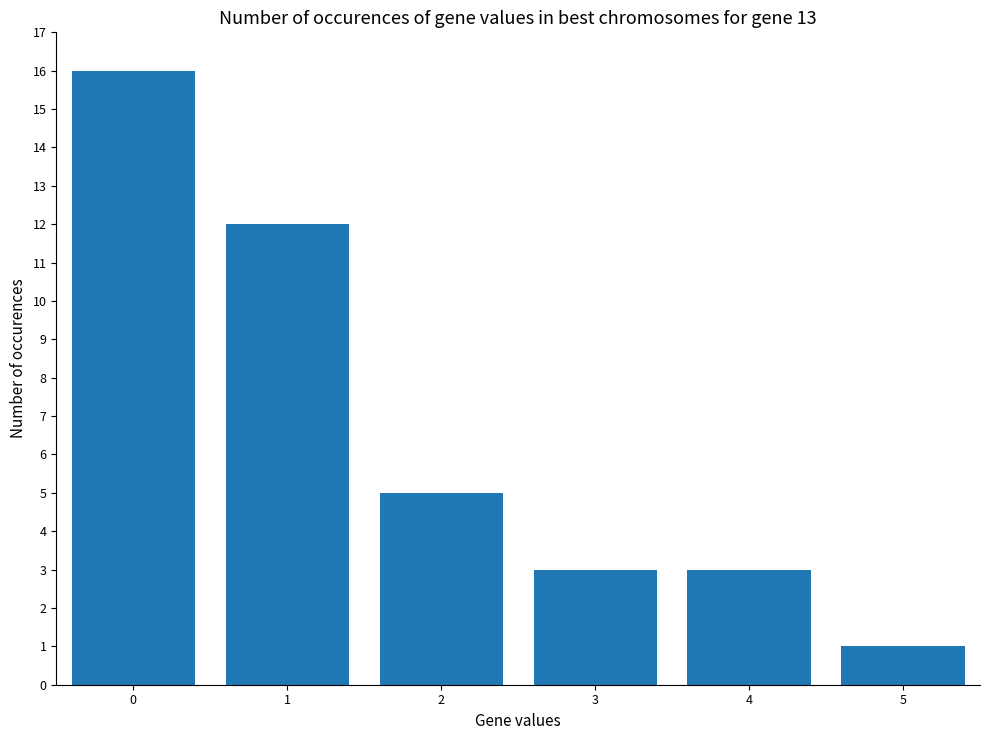

Which category has the lowest value across all series?

5